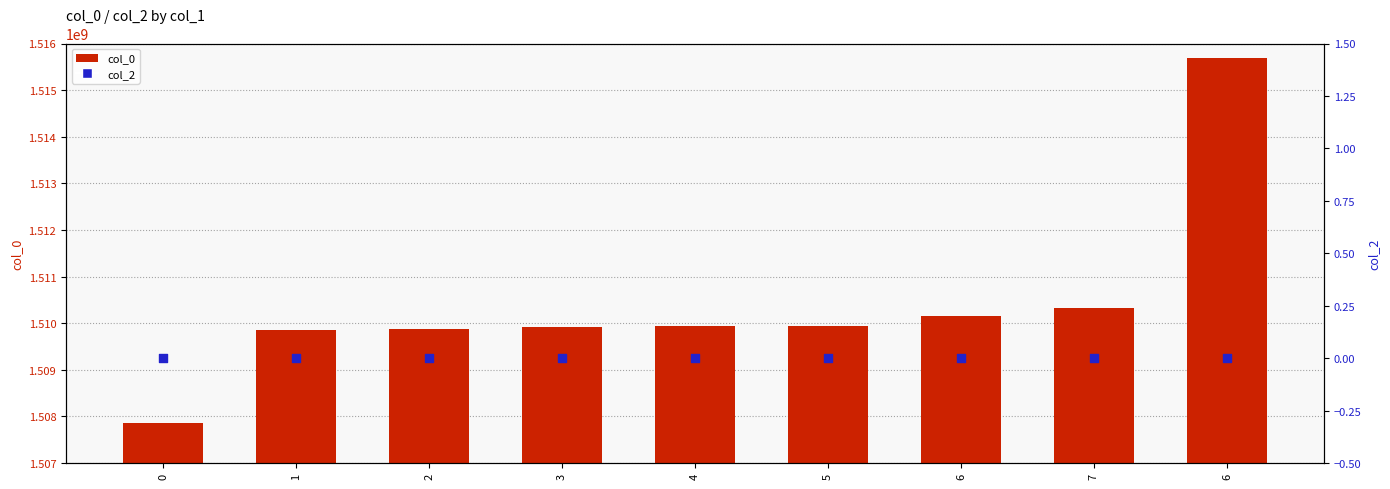

Which series reaches the minimum Y coordinate?

col_2